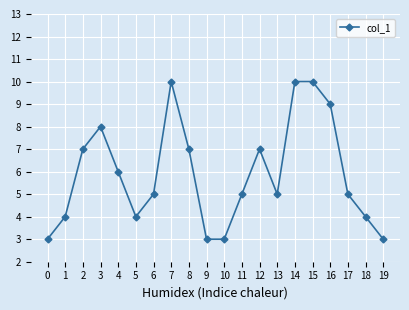

Reading left to right, list all the values displayed in this chart.

3	4	7	8	6	4	5	10	7	3	3	5	7	5	10	10	9	5	4	3